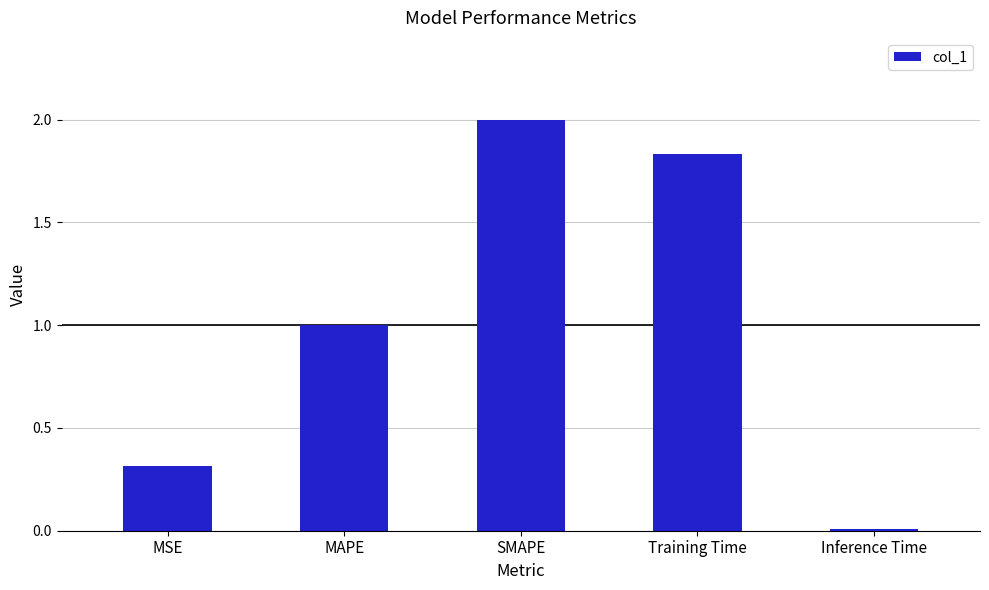

The chart shows a value of 0.2 at MSE. True or false?

False